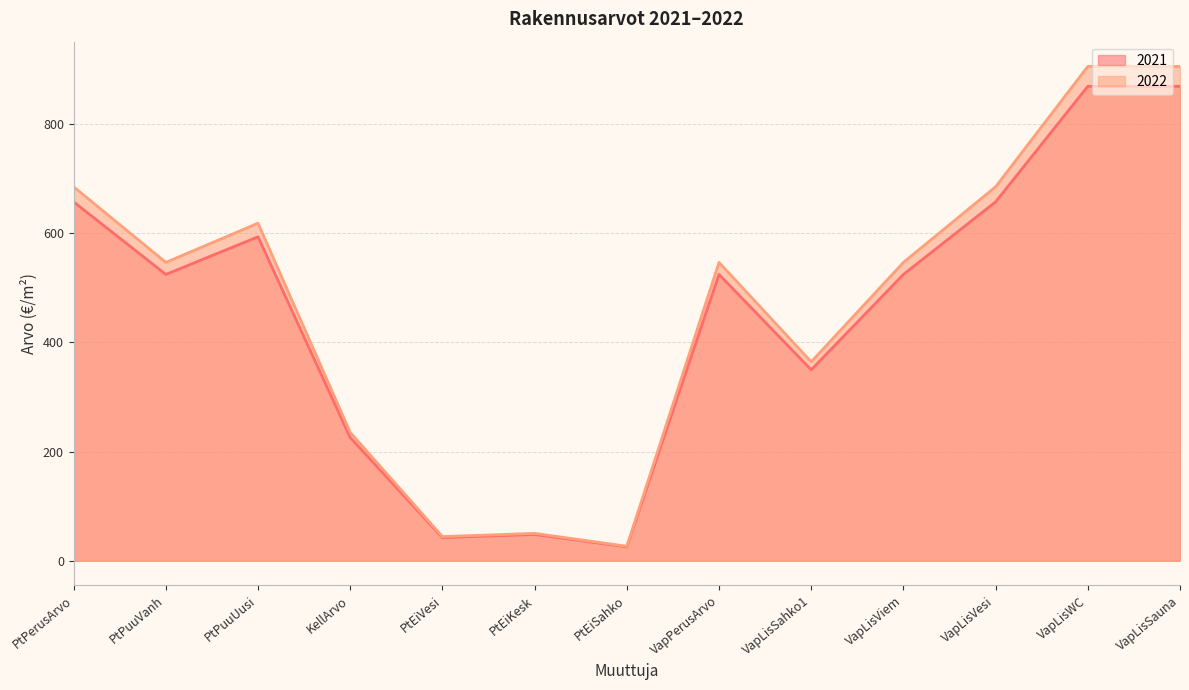

At which category is the sum across all series the highest?

VapLisWC